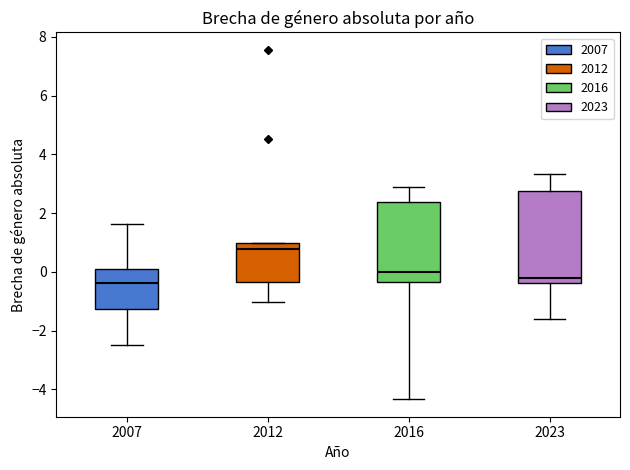

Reading left to right, transcribe this box plot: for each box, give where its median line is, the range the box spans, and where its two whiskers end, as read against the y-axis. The values are not printed on the chart, so give them approximately, as read against the axis.

2007: median -0.4, box -1.2 to 0.0, whiskers -2.4 to 1.6
2012: median 0.8, box -0.4 to 1.0, whiskers -1.0 to 1.0
2016: median 0.0, box -0.4 to 2.4, whiskers -4.4 to 2.8
2023: median -0.2, box -0.4 to 2.8, whiskers -1.6 to 3.4